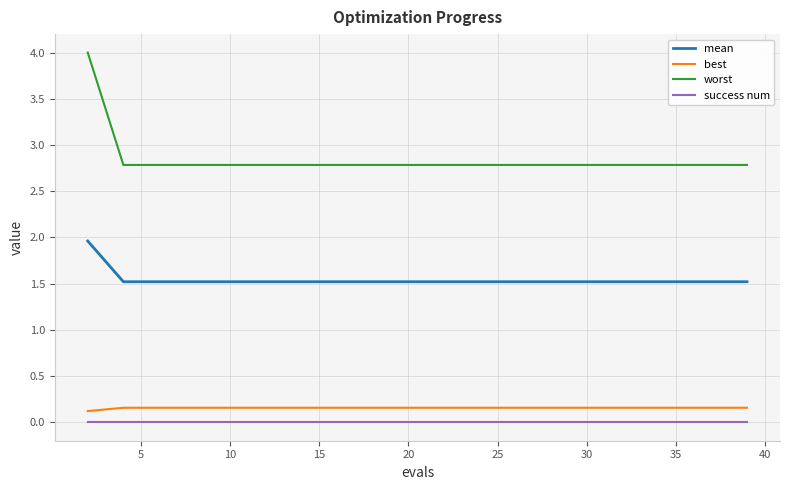

True or false: best and worst intersect in this chart.

False